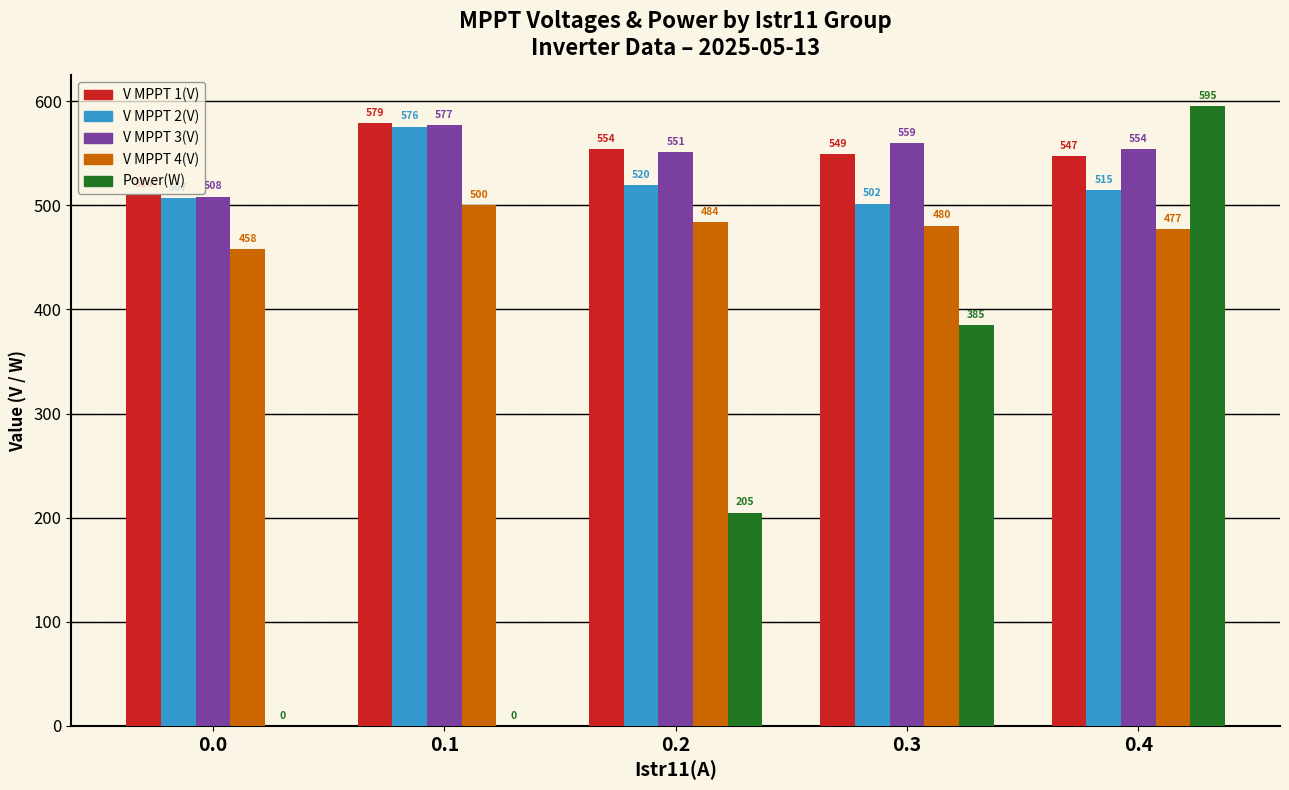

How many groups of bars are there?

5